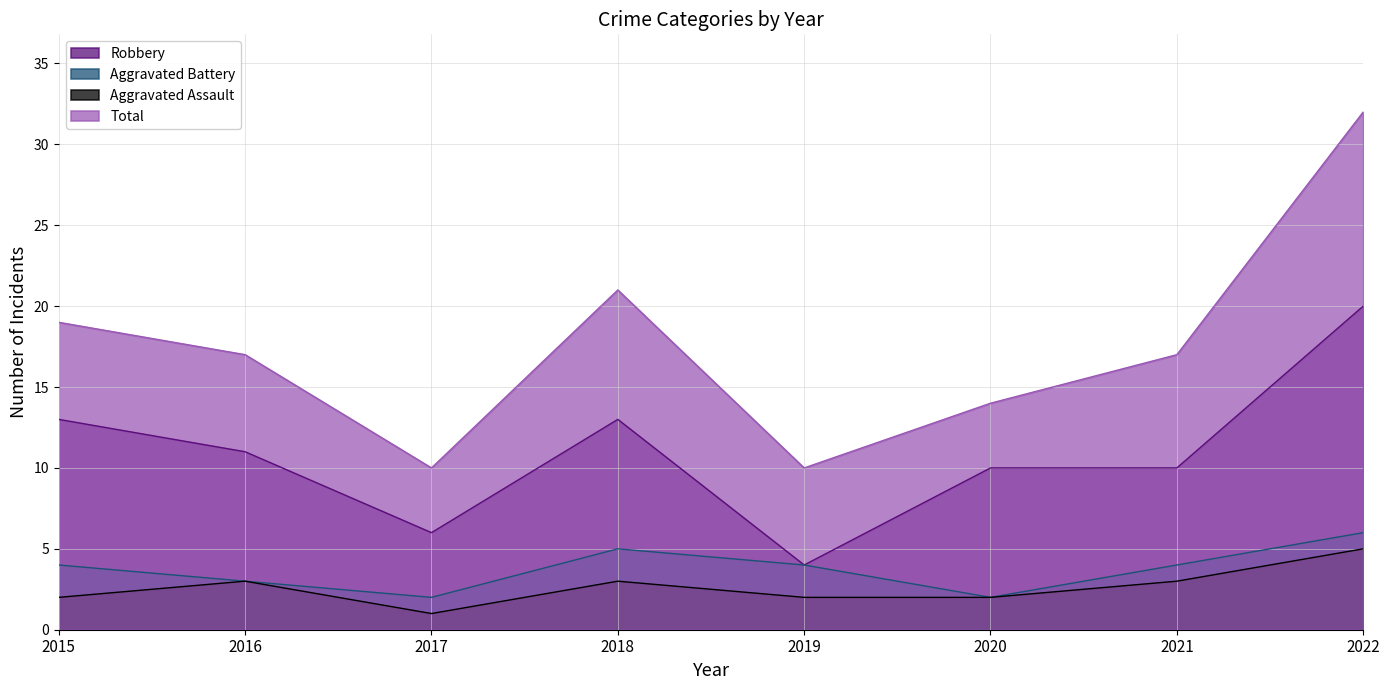

Reading right to left, extract all data points from this chart.

Robbery: 2022=20	2021=10	2020=10	2019=4	2018=13	2017=6	2016=11	2015=13
Aggravated Battery: 2022=6	2021=4	2020=2	2019=4	2018=5	2017=2	2016=3	2015=4
Aggravated Assault: 2022=5	2021=3	2020=2	2019=2	2018=3	2017=1	2016=3	2015=2
Total: 2022=32	2021=17	2020=14	2019=10	2018=21	2017=10	2016=17	2015=19